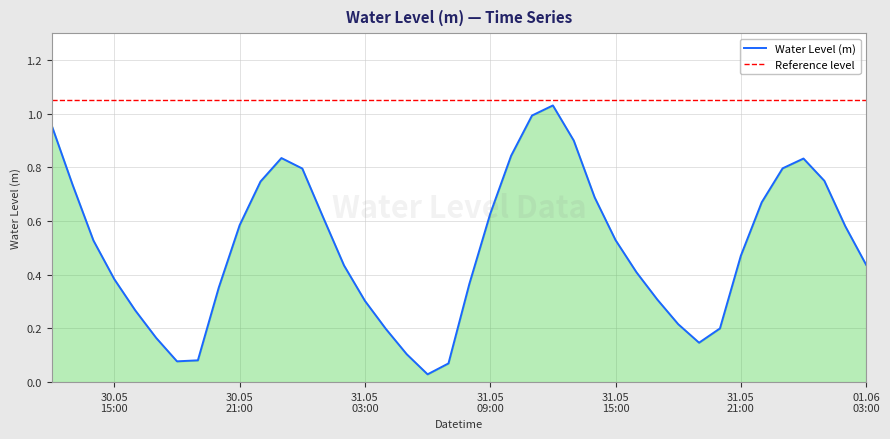

What is the average value?

0.5